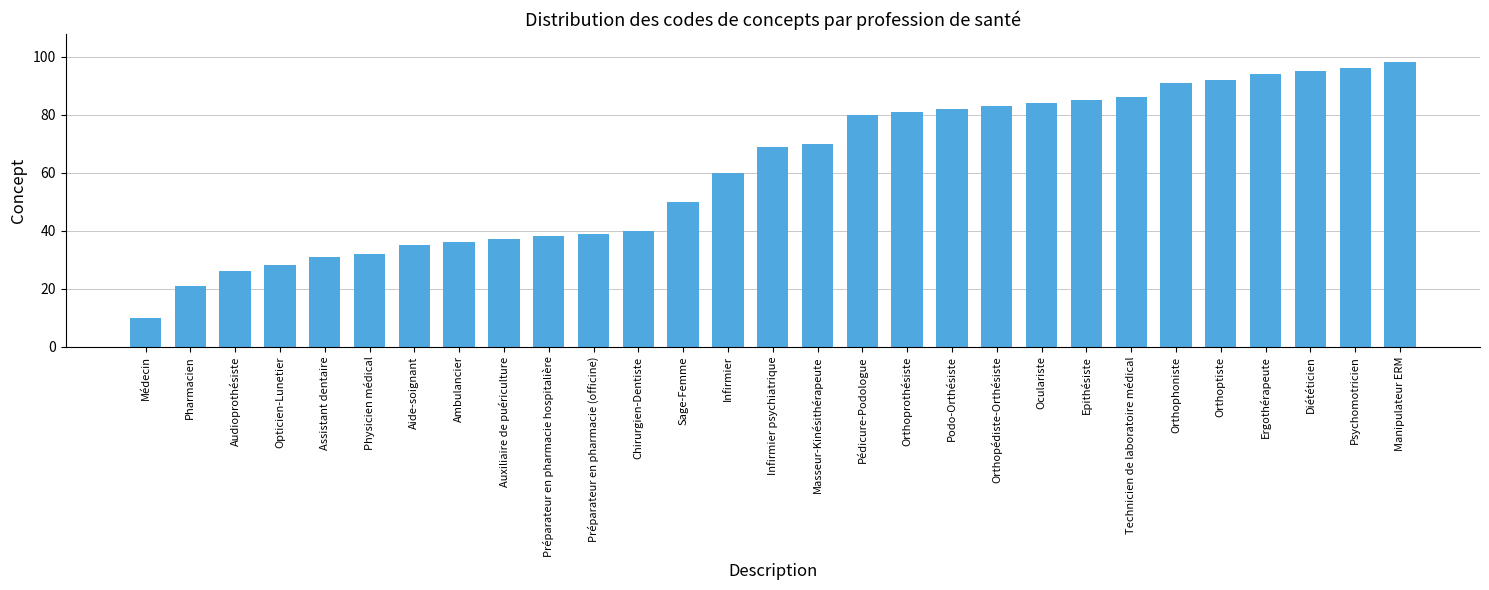

What is the maximum value shown in the chart?

98